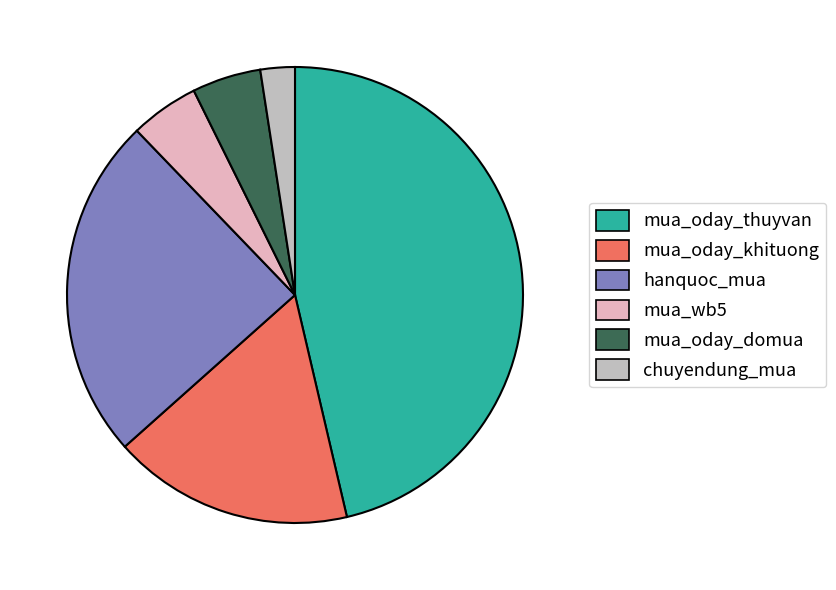

Is it true that chuyendung_mua is 2% of the pie?

True